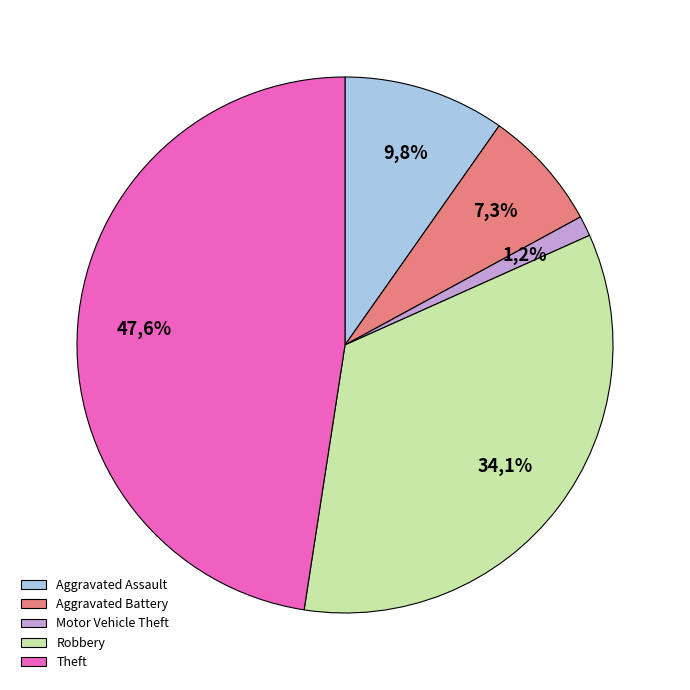

To the nearest percent, what is the average slice percentage?

20%